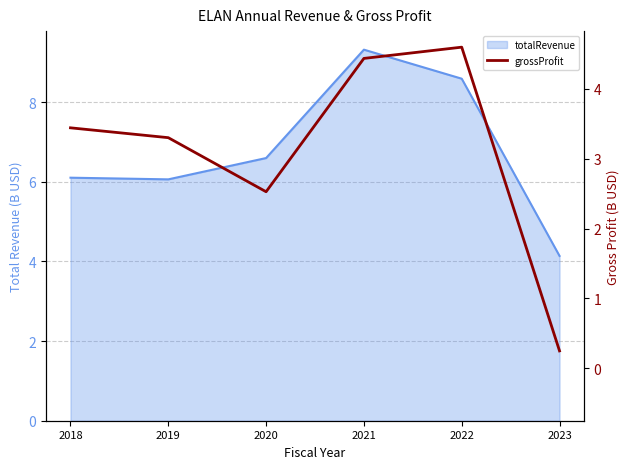

How many lines are shown in the chart?

1